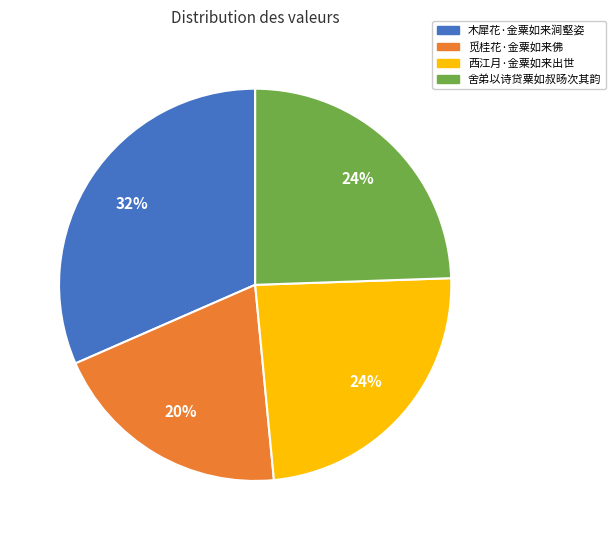

How many segments does this pie chart have?

4